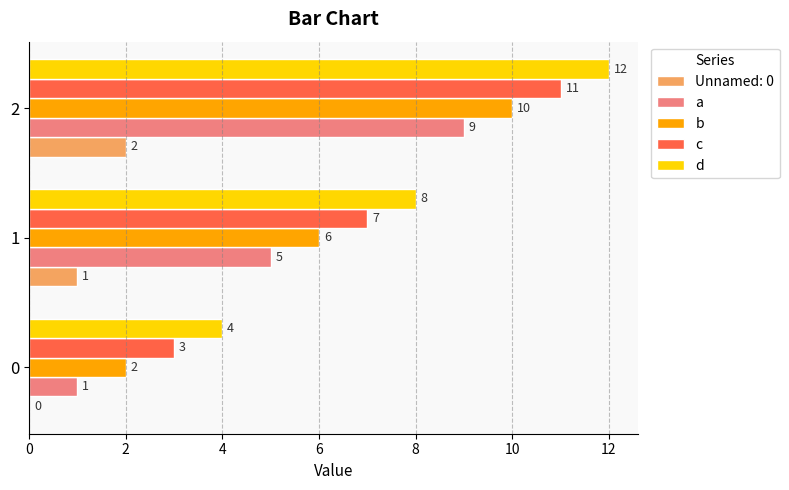

What is the spread (max minus min) of values at 2?

10